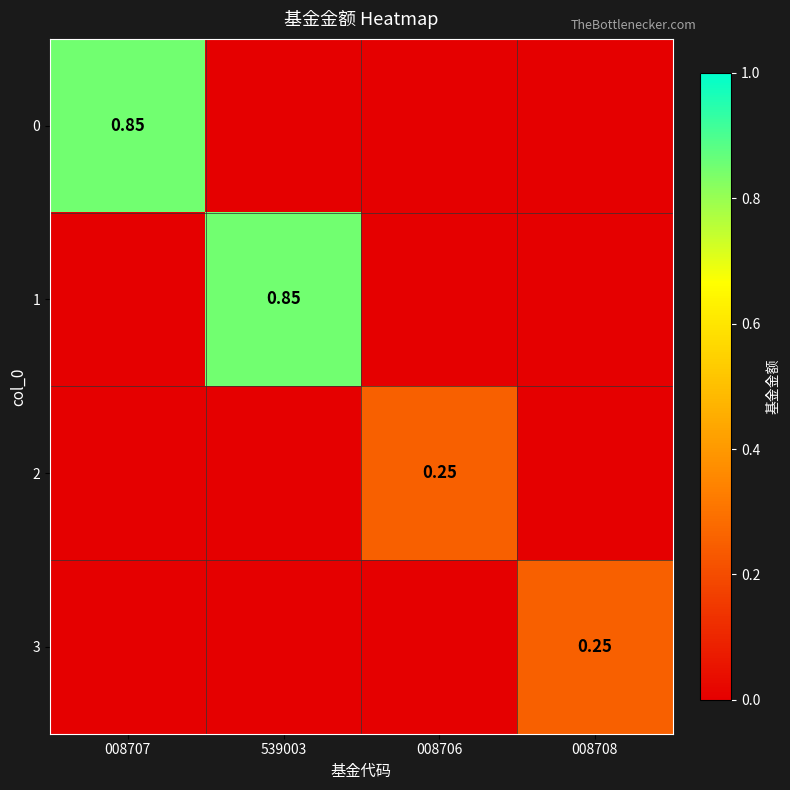

What is the total value across all series at 008708?

0.2